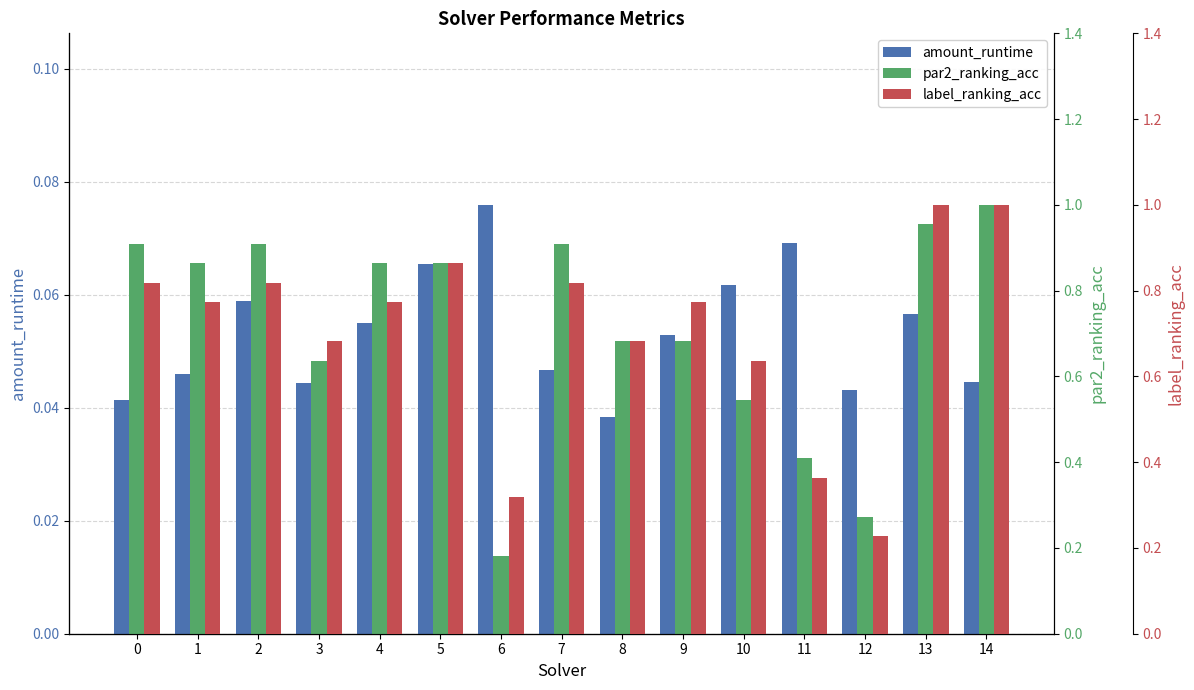

Count the number of categories in the chart.

15